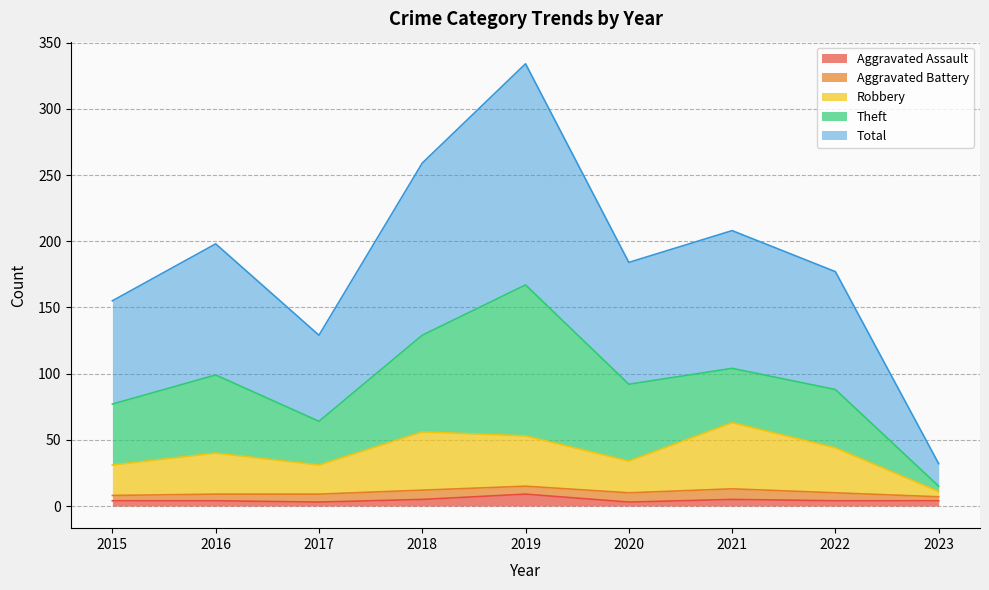

What is the maximum value shown in the chart?

334